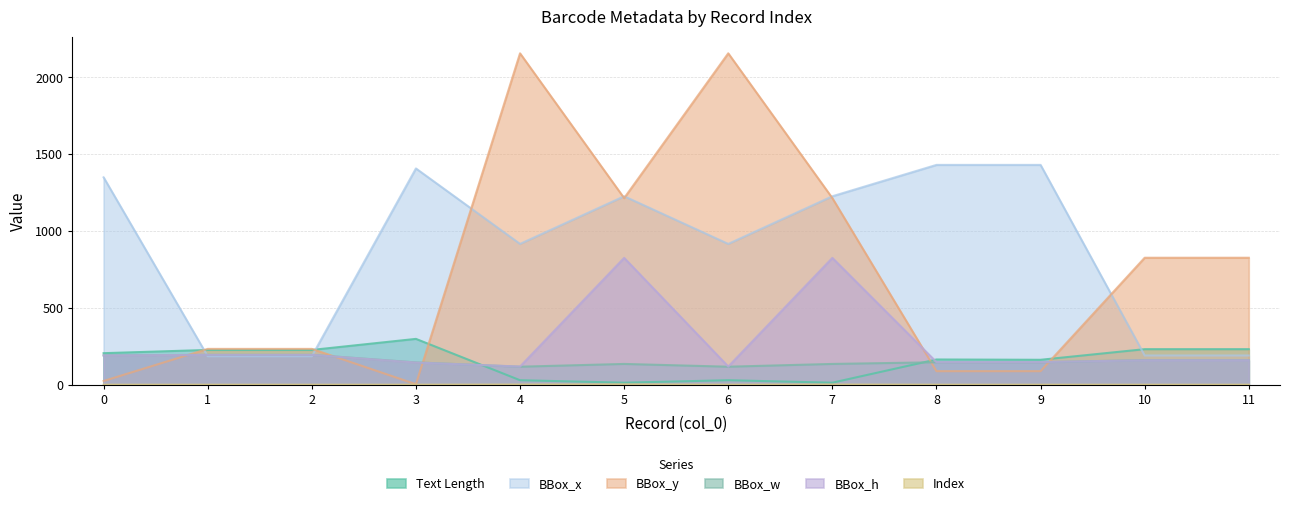

Which category has the highest value in the BBox_h series?

5